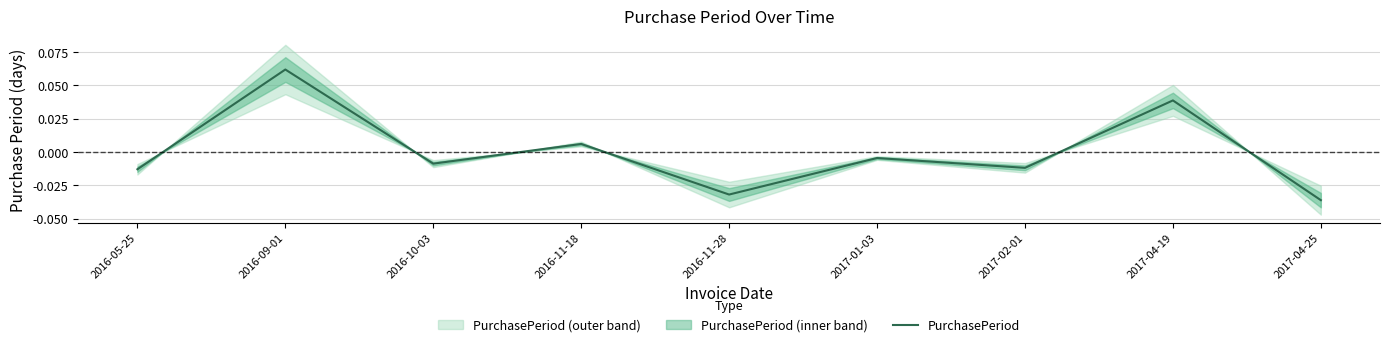

Where does the data first go above 0?

2016-09-01